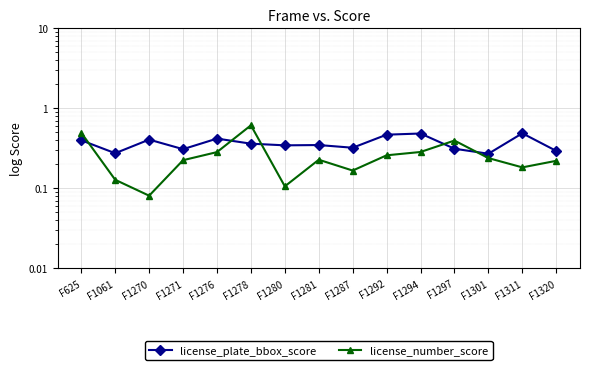

The value of license_plate_bbox_score at F1287 is 0.2. True or false?

False